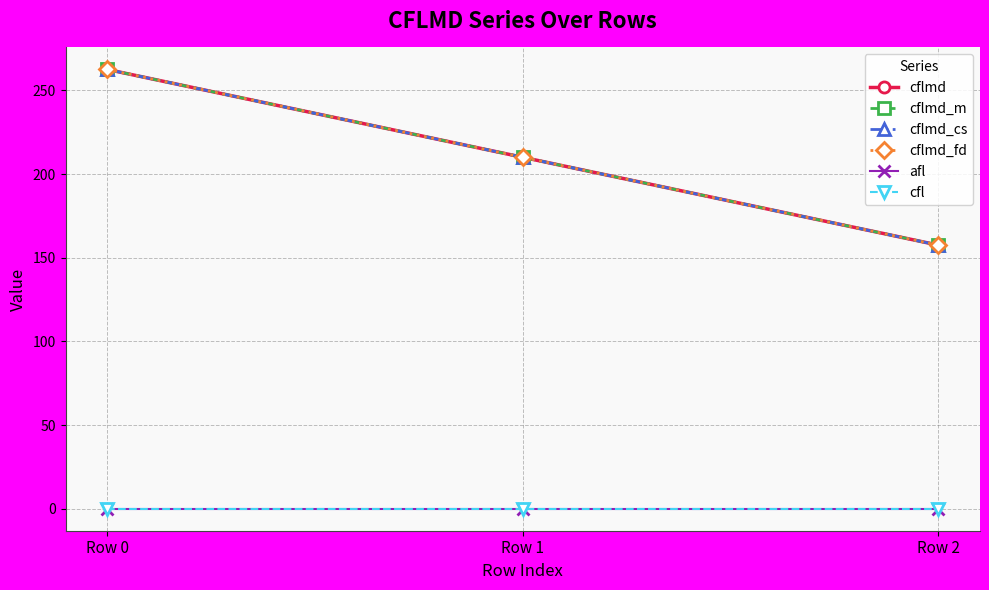

True or false: cflmd has a value of 157.5 at Row 2.

True